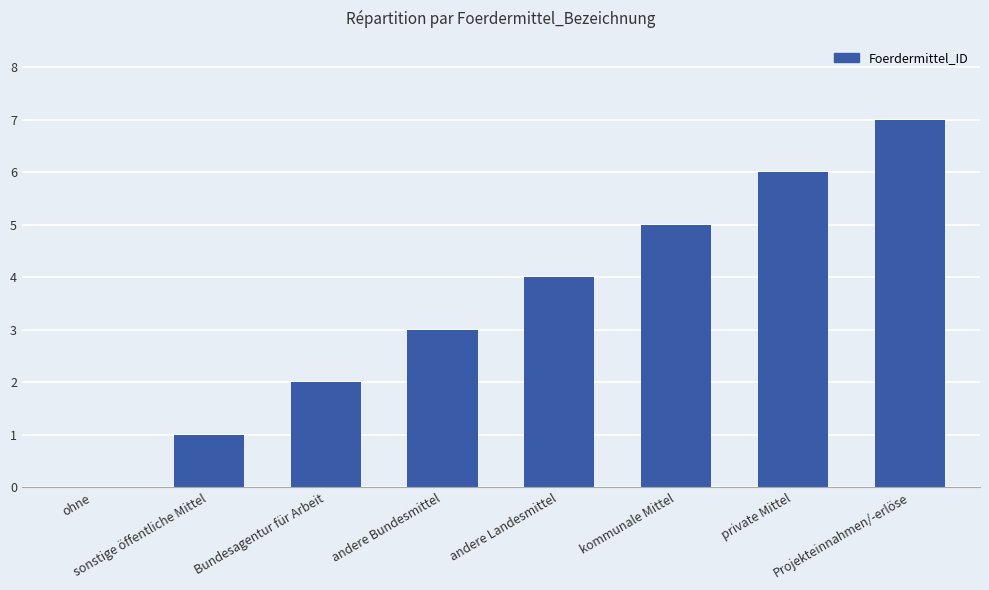

What is the ratio of the value at Projekteinnahmen/-erlöse to the value at kommunale Mittel?

1.4